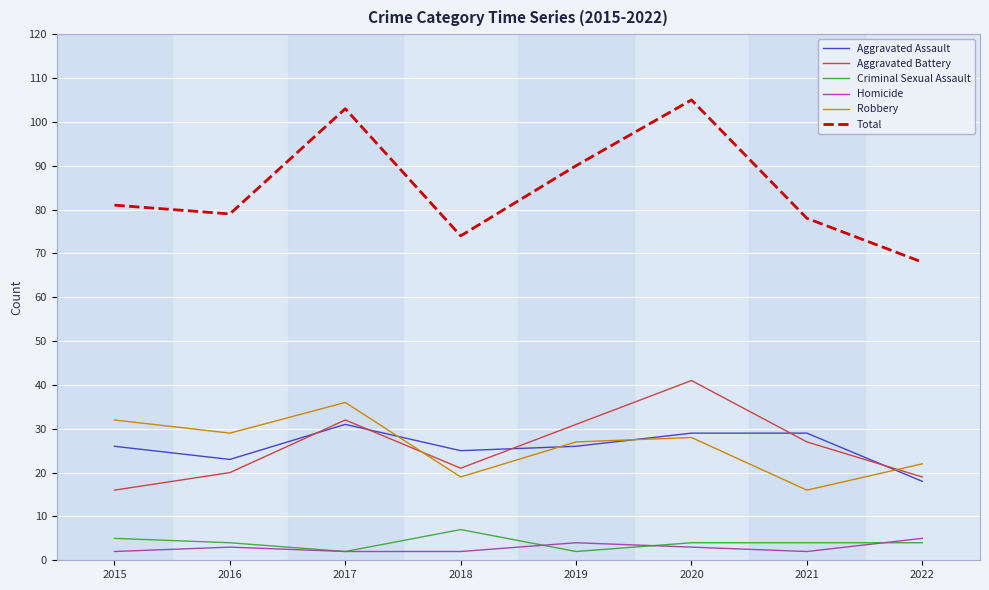

Does the chart have visible grid lines?

Yes